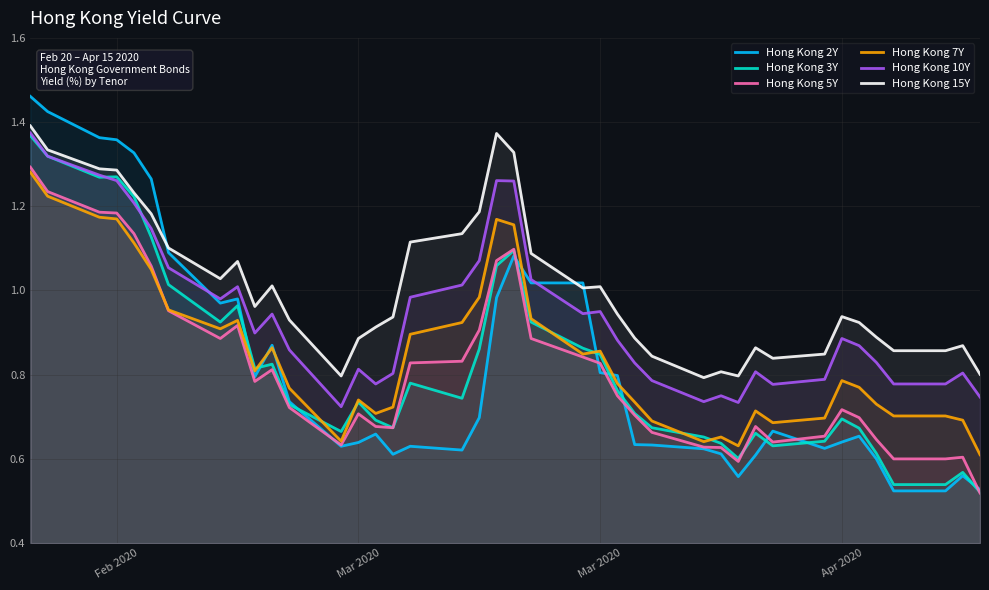

What are all the series names shown in the legend?

Hong Kong 2Y, Hong Kong 3Y, Hong Kong 5Y, Hong Kong 7Y, Hong Kong 10Y, Hong Kong 15Y